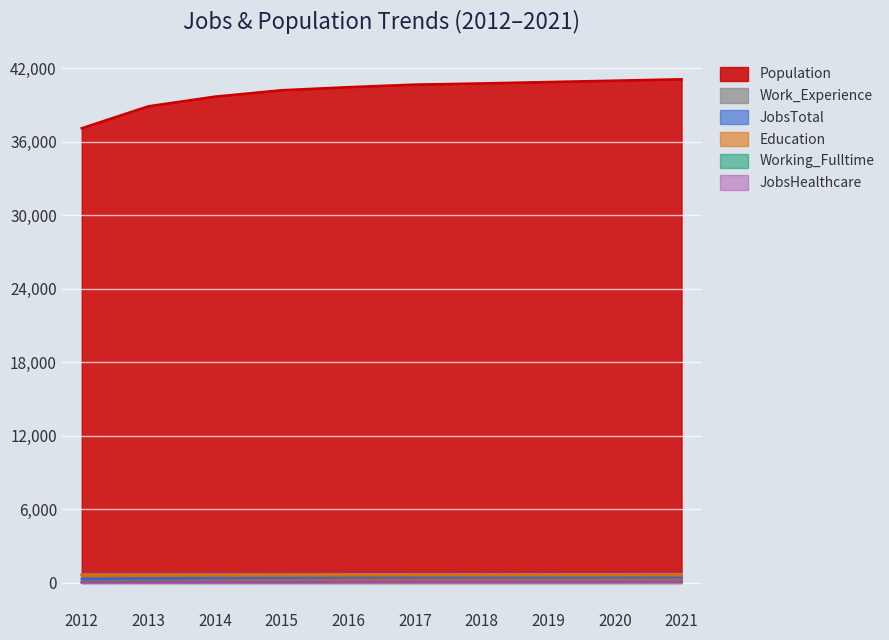

List the labels in order of JobsTotal value, smallest first.

2012, 2013, 2014, 2015, 2016, 2017, 2018, 2019, 2020, 2021